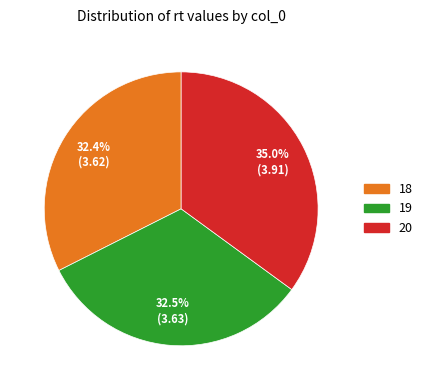

Combined, what portion of the pie is 19 and 18?

65.0%